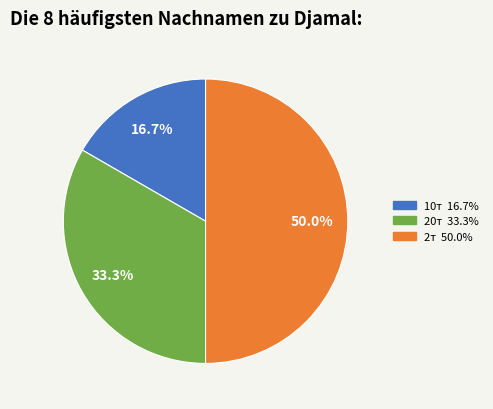

To the nearest percent, what percentage of the pie is 20т?

33%